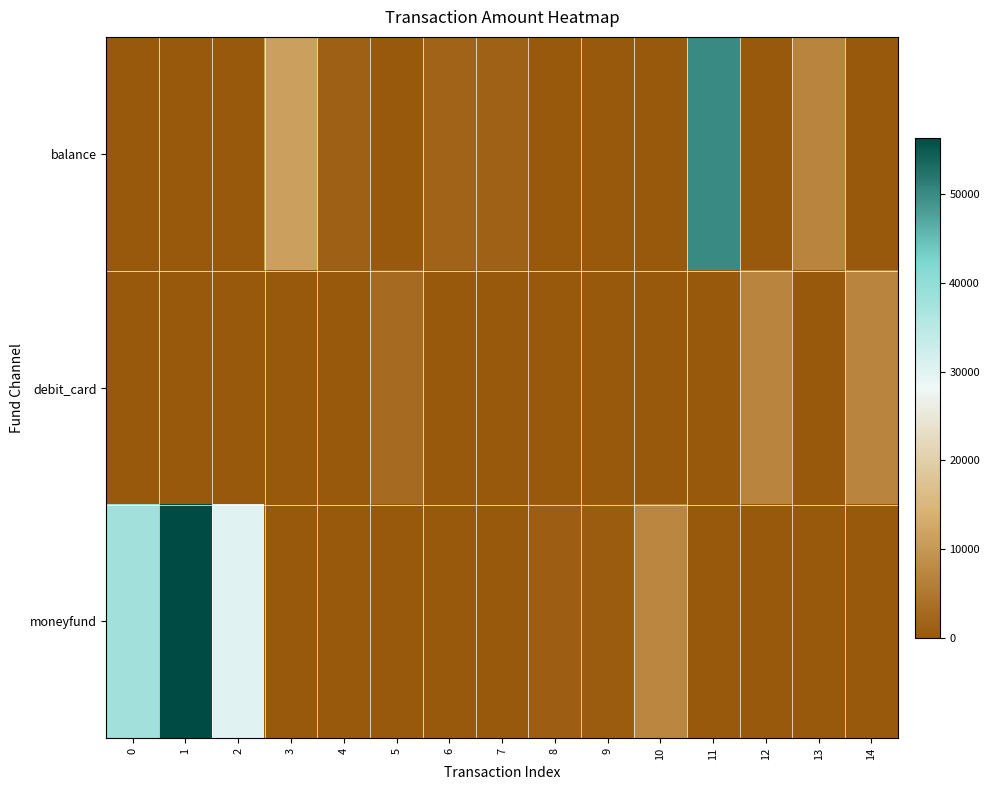

Rank the series by their average value, from highest to lowest.

moneyfund, balance, debit_card